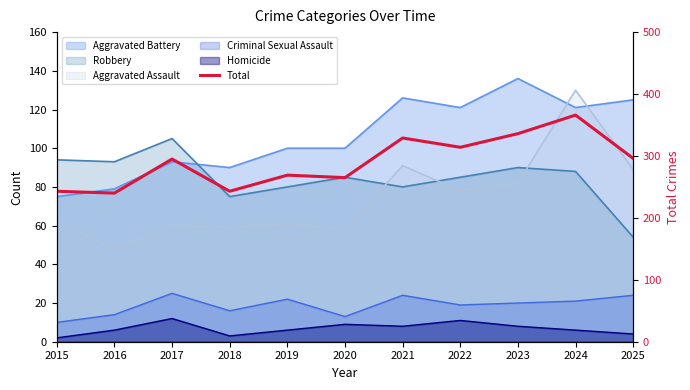

What is the difference between the maximum and minimum values?

126